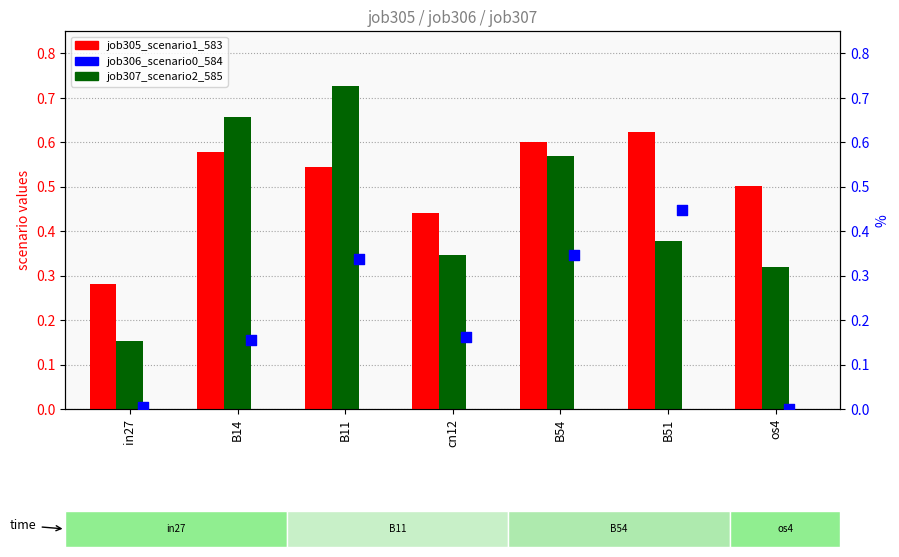

At which category is the sum across all series the highest?

B11